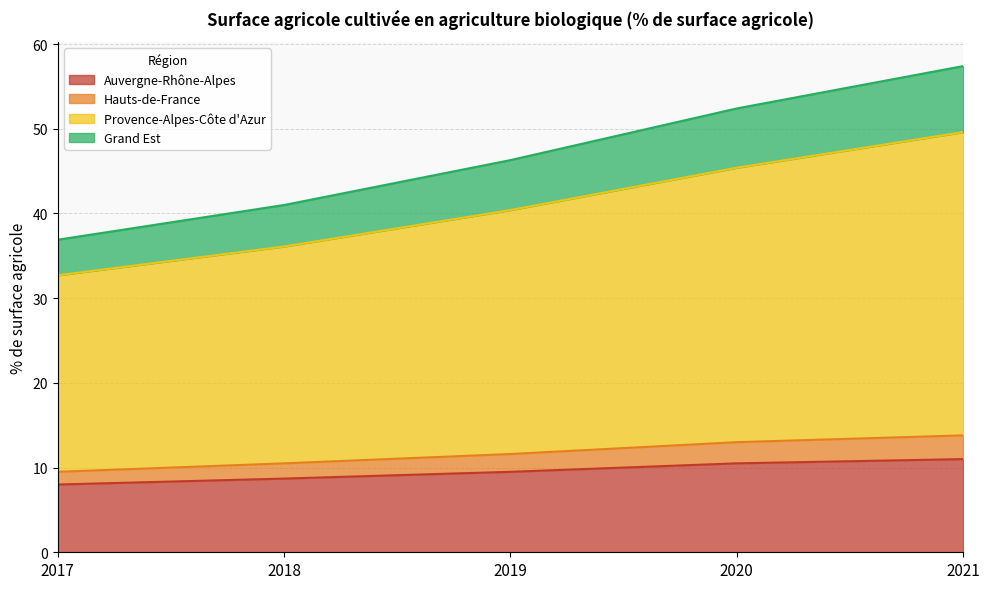

How many lines are shown in the chart?

4